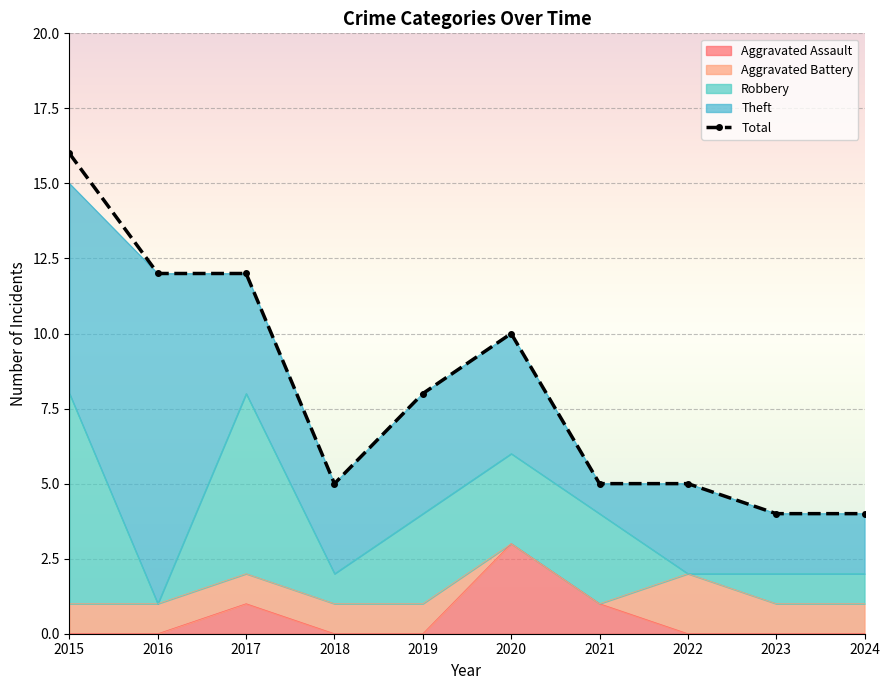

Reading left to right, extract all data points from this chart.

16	12	12	5	8	10	5	5	4	4